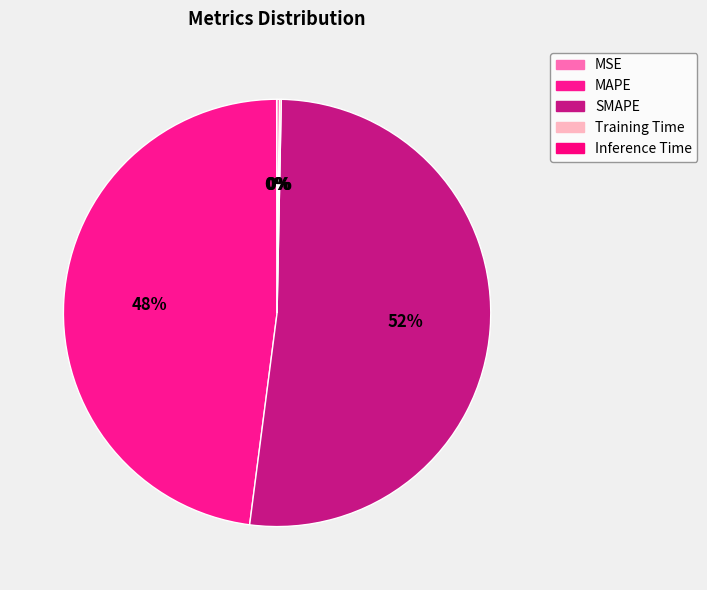

Does any single category account for the majority?

Yes